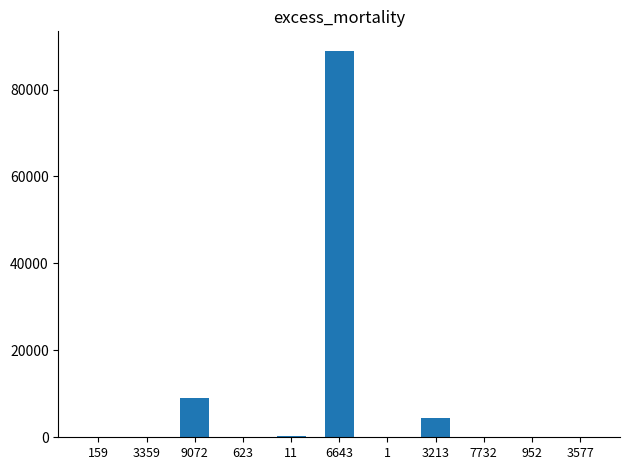

What is the sum of the values at 623 and 159?

92